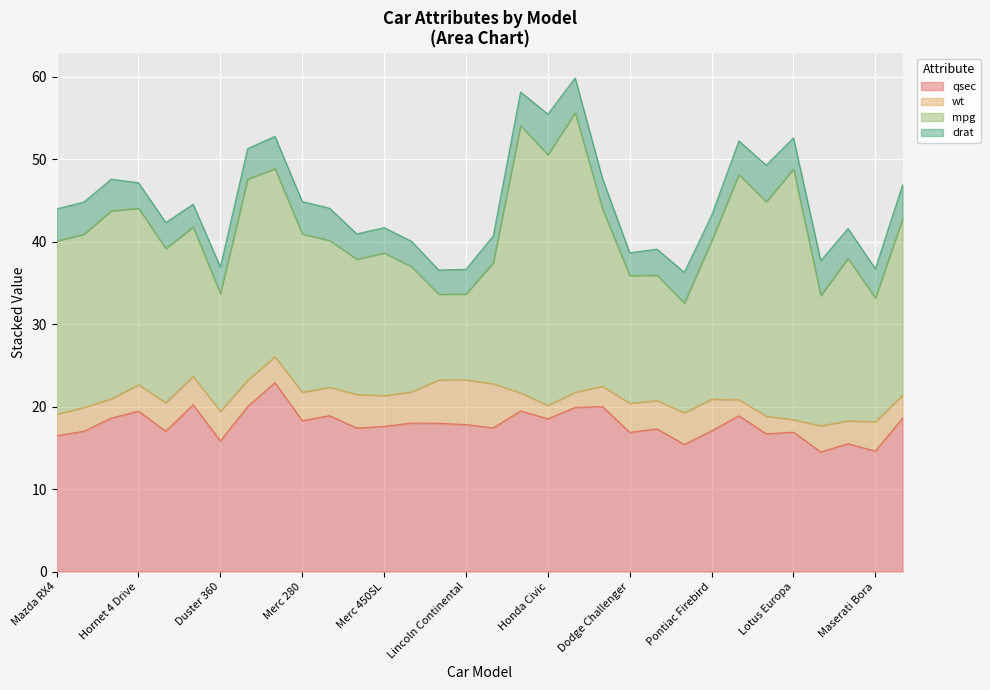

Rank the series by their maximum value, from lowest to highest.

drat, wt, qsec, mpg